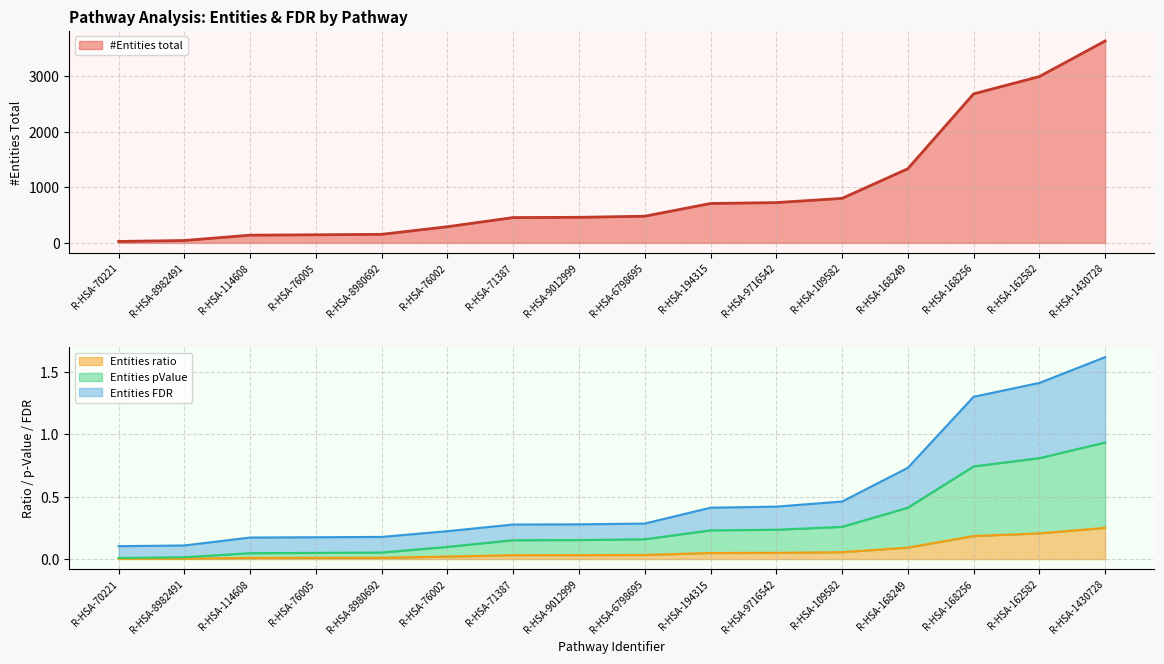

Which has a higher value, R-HSA-114608 or R-HSA-168256?

R-HSA-168256